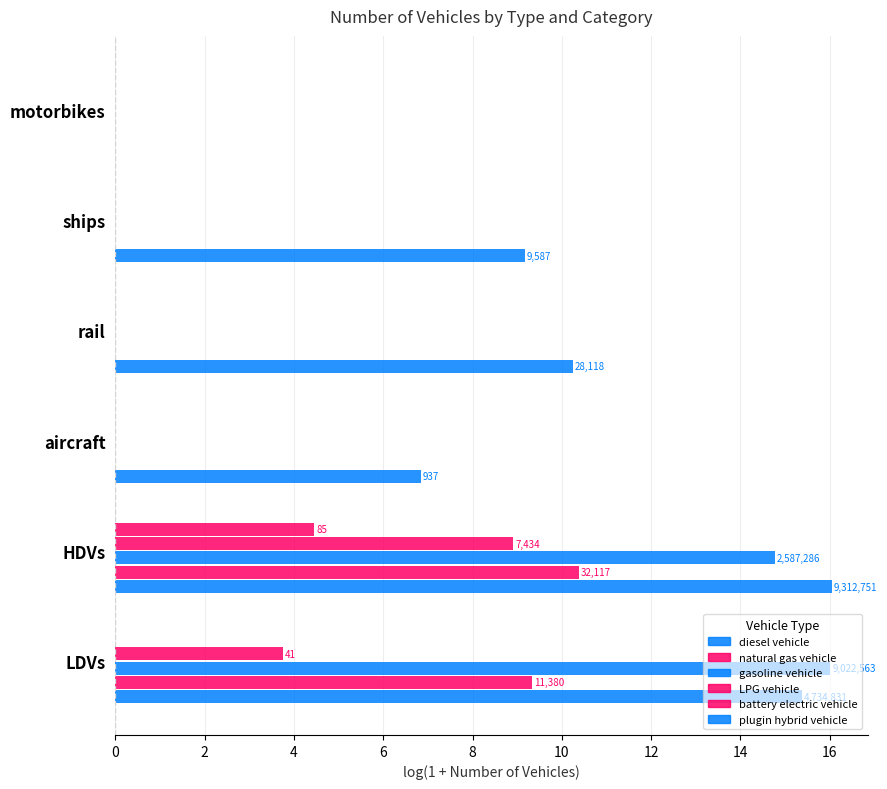

How many categories are shown in the chart?

6